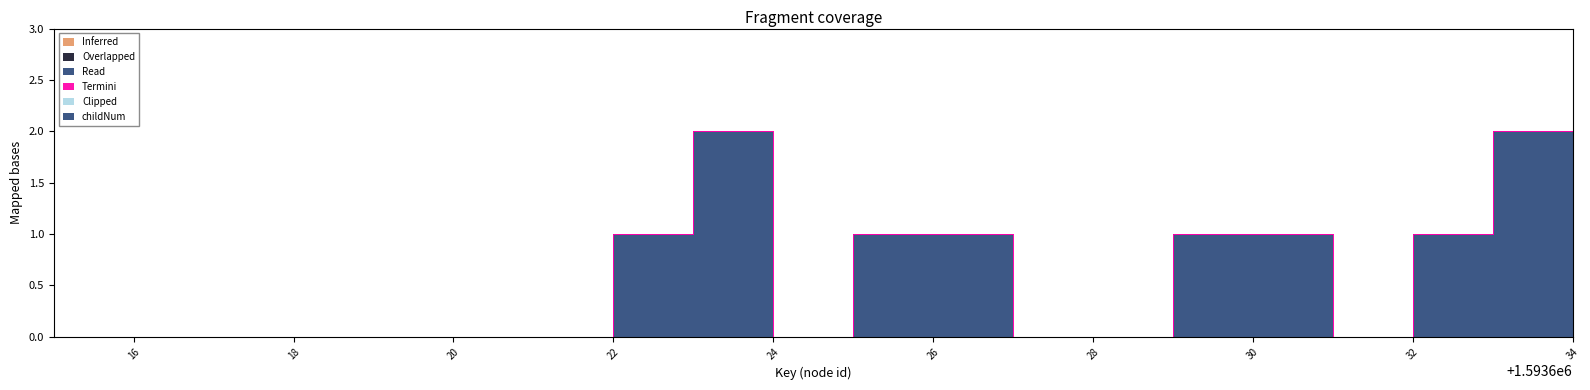

True or false: childNum and Read intersect in this chart.

False